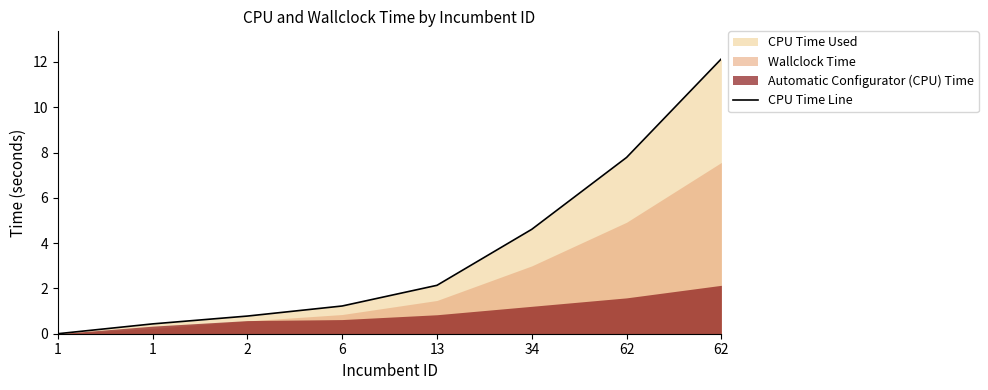

Does the chart display data point markers on the line(s)?

No